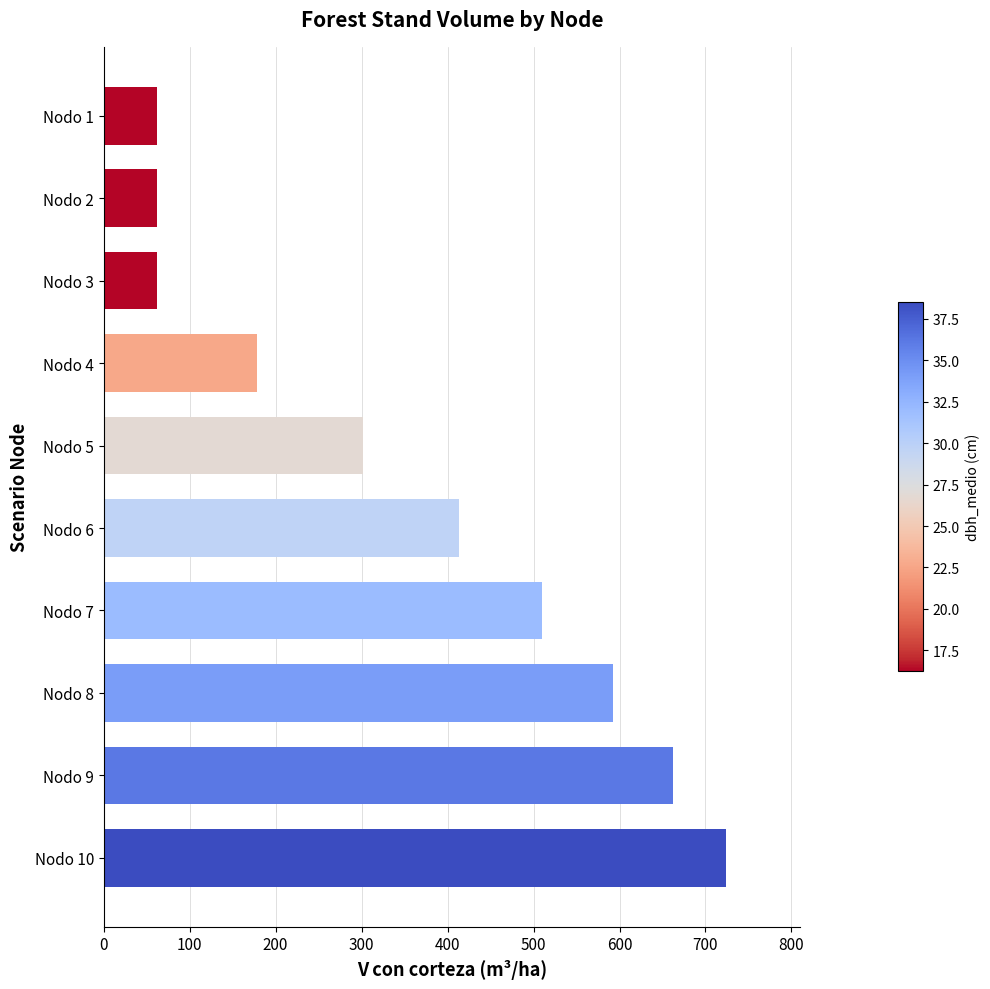

What is the maximum value shown in the chart?

723.3